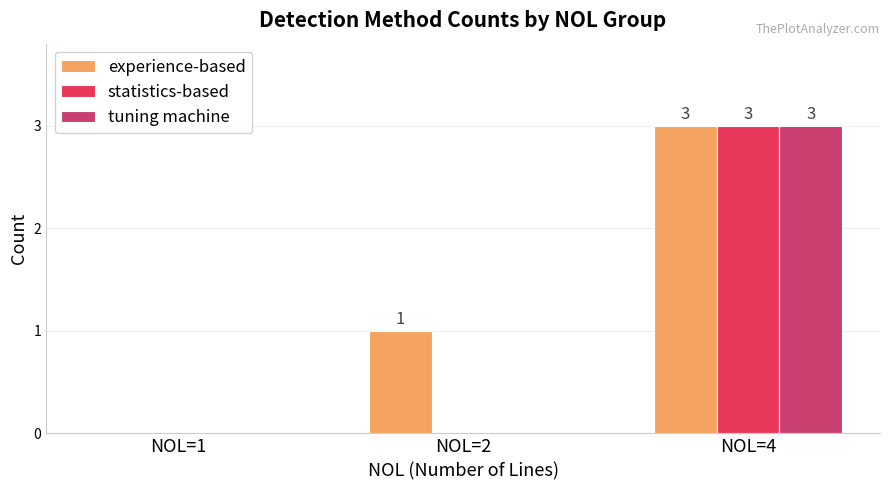

Does the chart contain stacked bars?

No